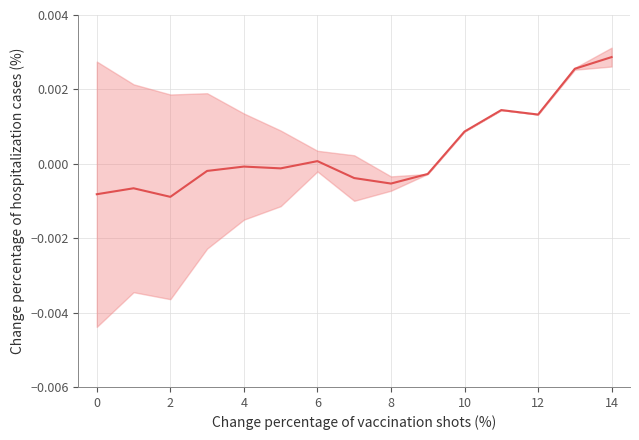

Does the chart display data point markers on the line(s)?

No